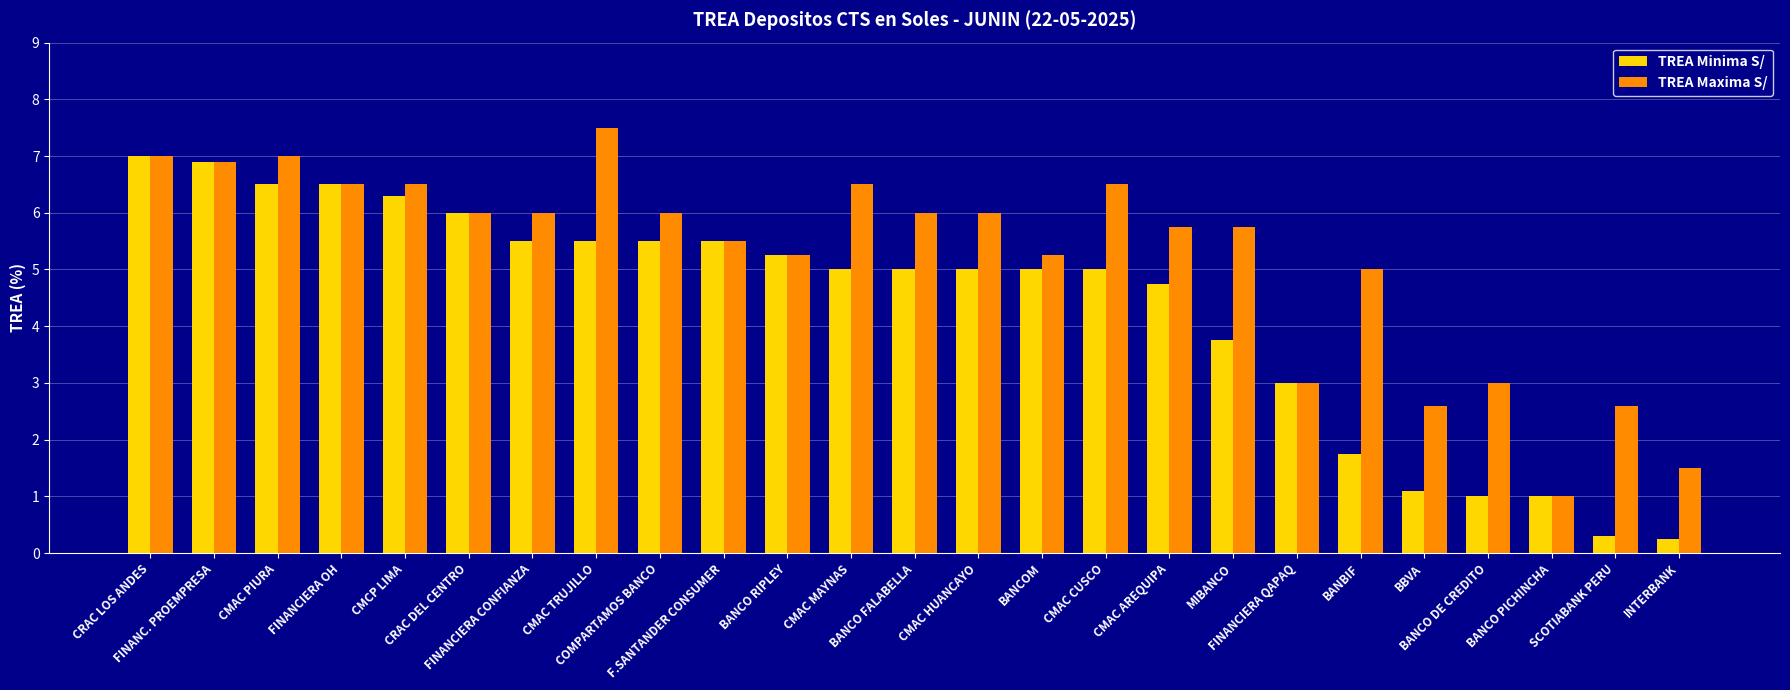

What is the value of the TREA Minima S/ bar at the 3rd from the left?

6.5